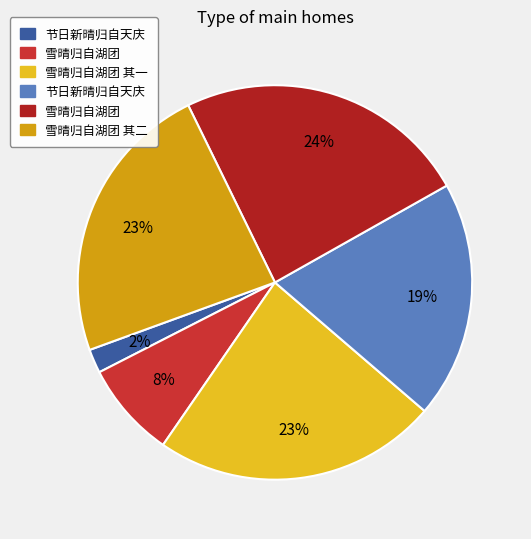

Count the number of slices in the pie.

6